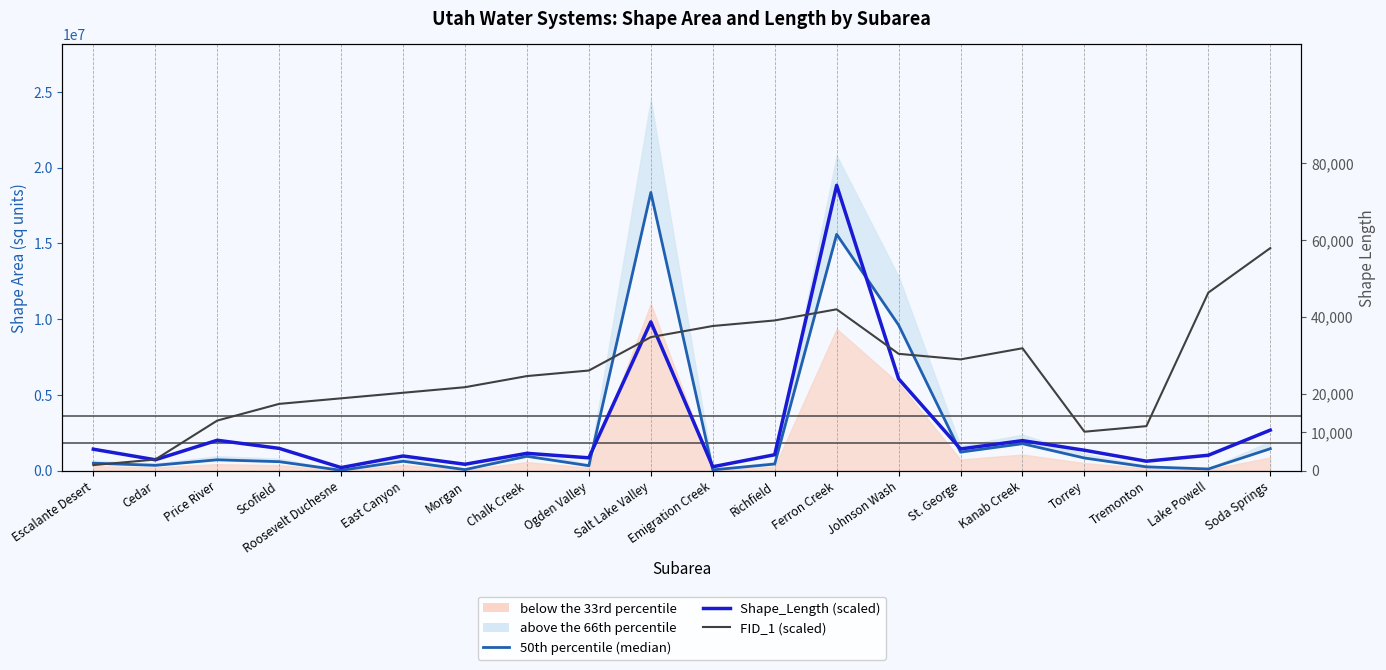

What is the highest value of the 50th percentile (median) series?

18358549.1